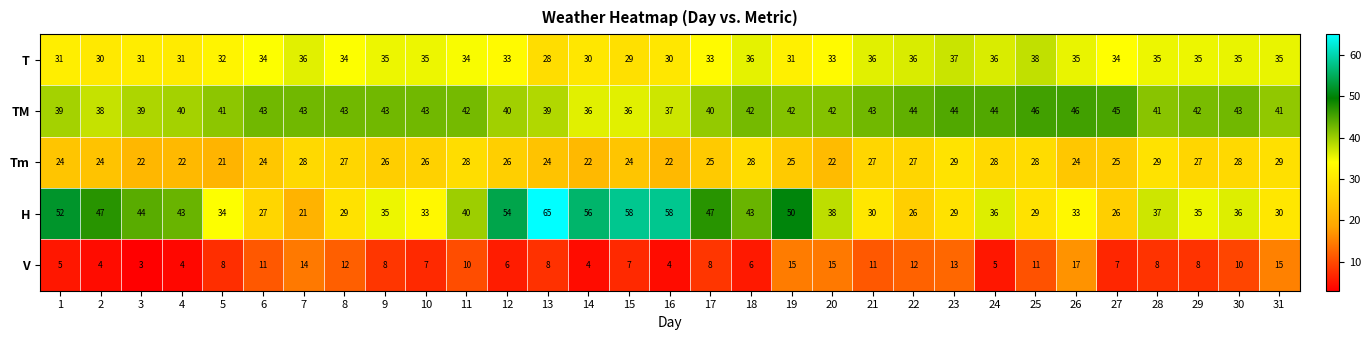

What is the sum of all V values?

276